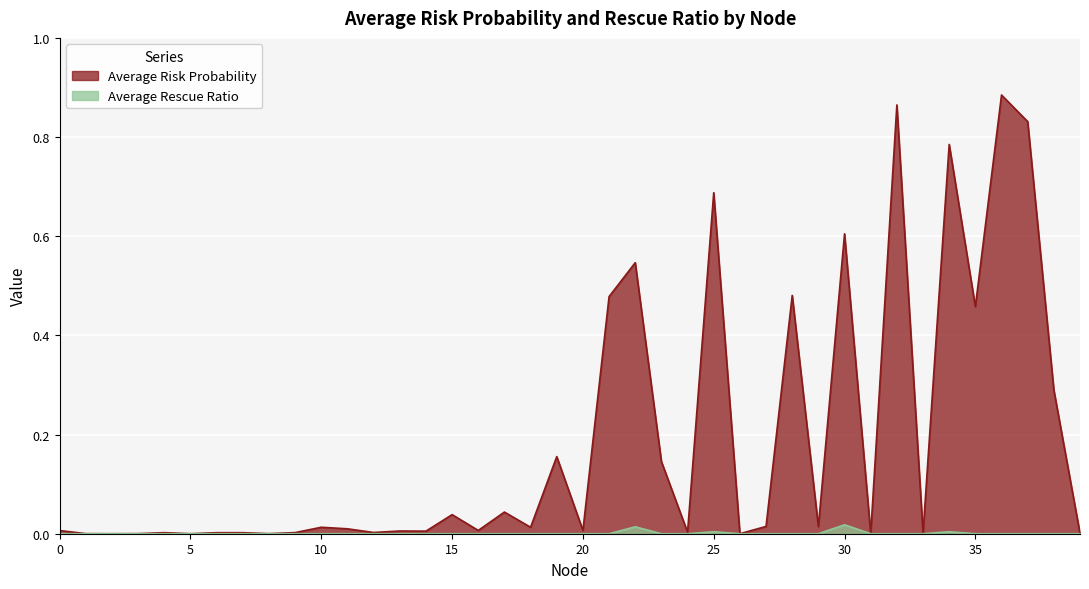

Does the chart display data point markers on the line(s)?

No